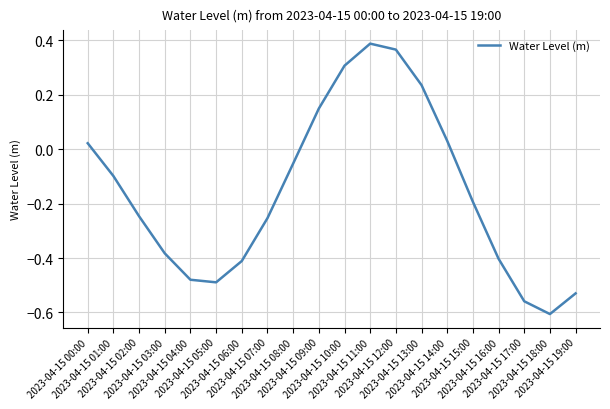

What is the difference between the maximum and minimum values?

1.0